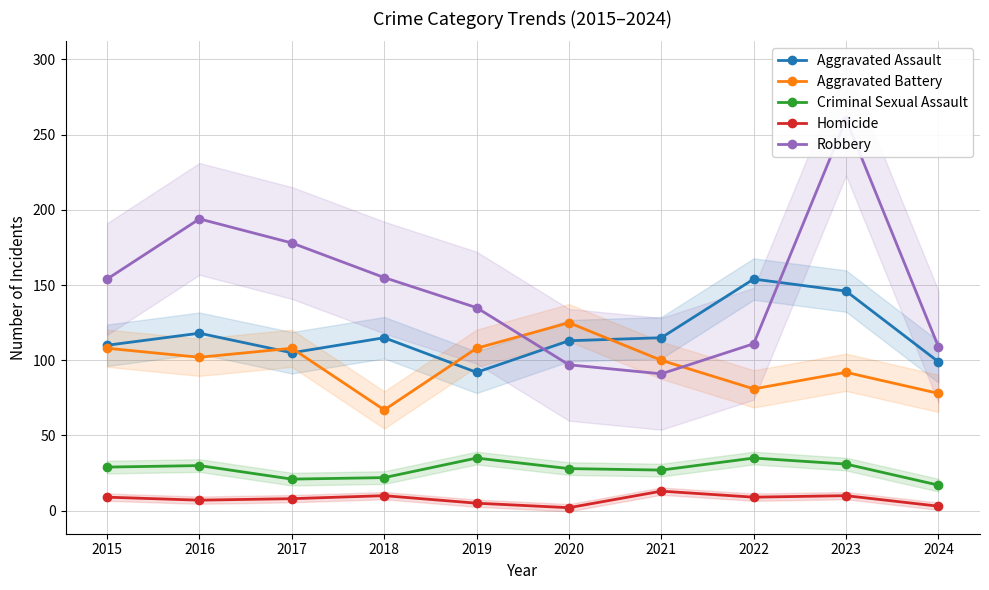

What is the sum of the Homicide values at 2015 and 2020?

11